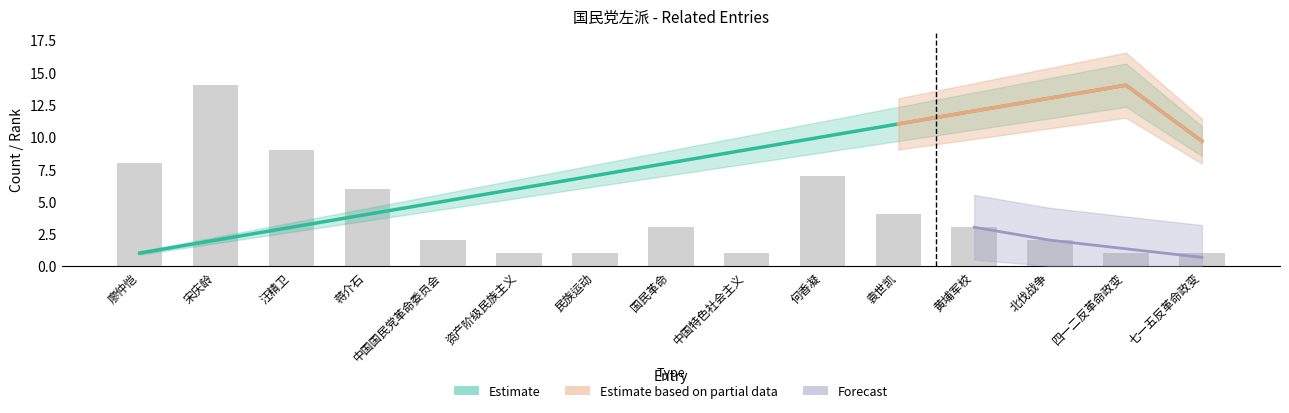

What is the ratio of the value at 民族运动 to the value at 中国国民党革命委员会?

0.5